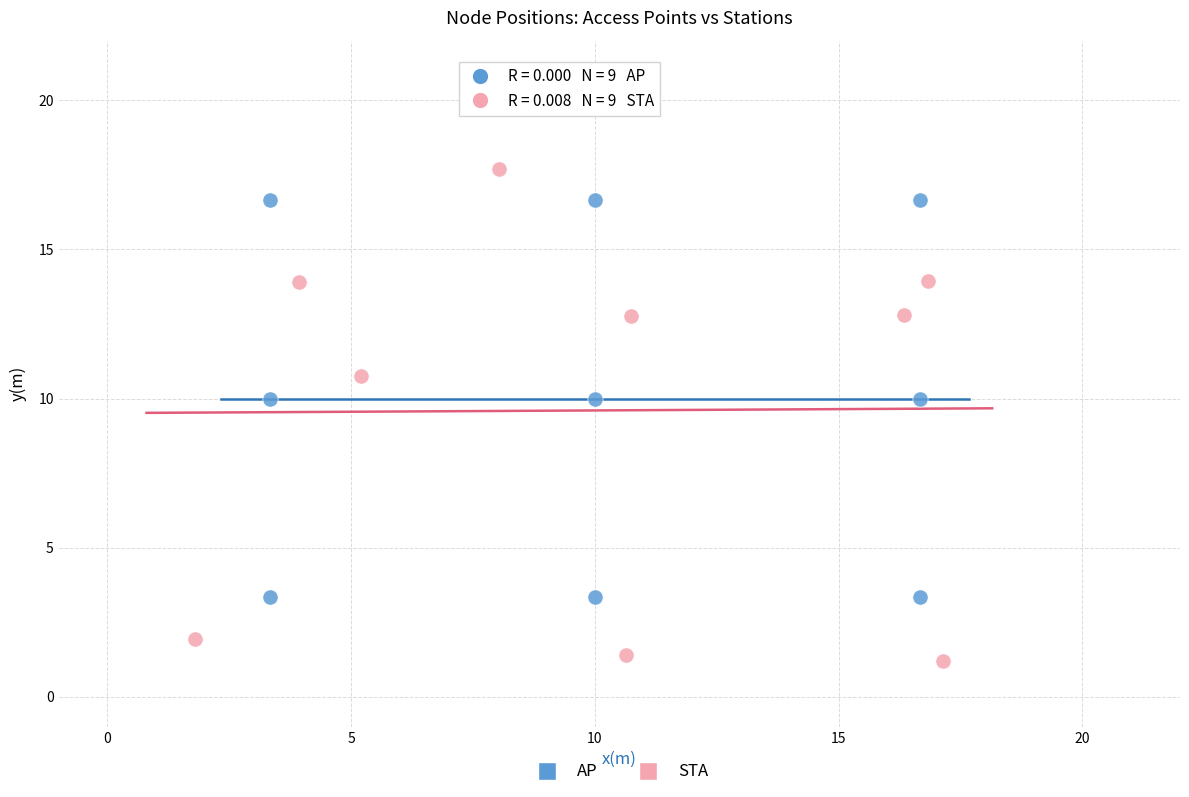

Which series has the largest Y range (max minus min)?

STA